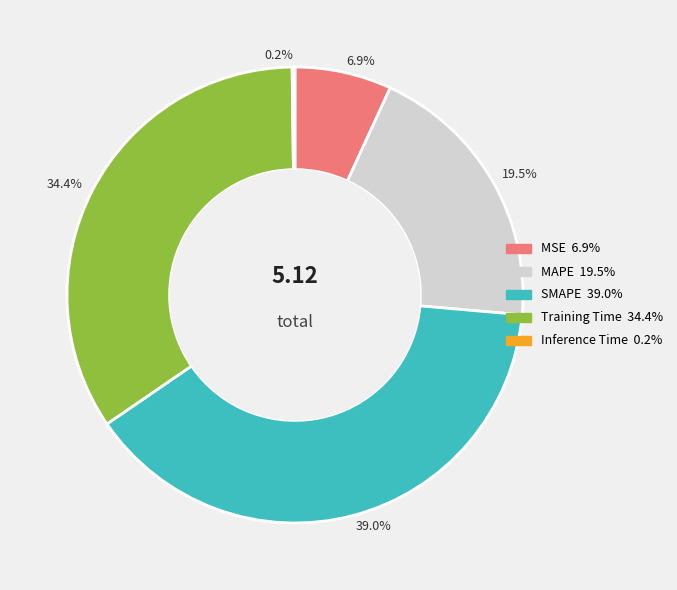

Between 34.4% and 39.0%, which is larger?

39.0%